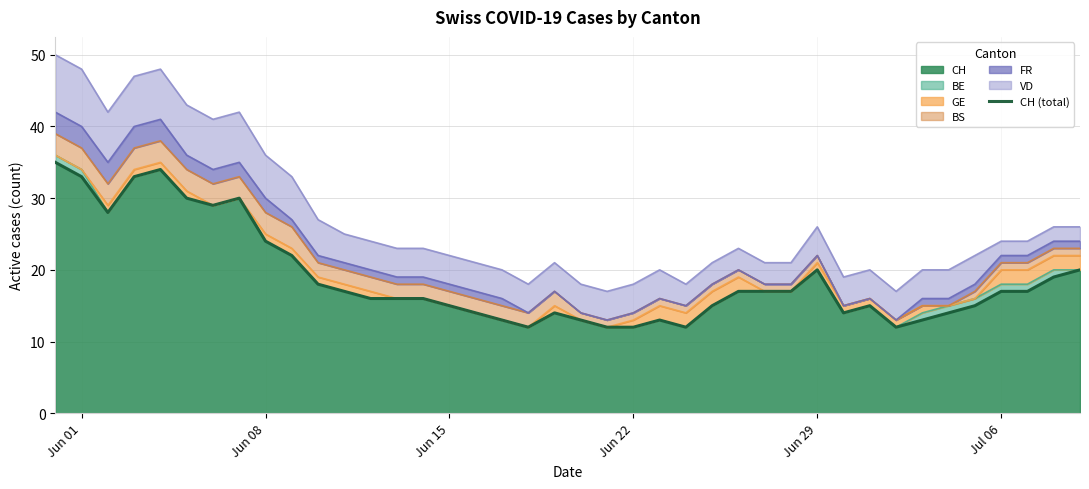

What is the difference between the second highest and second lowest values?

22